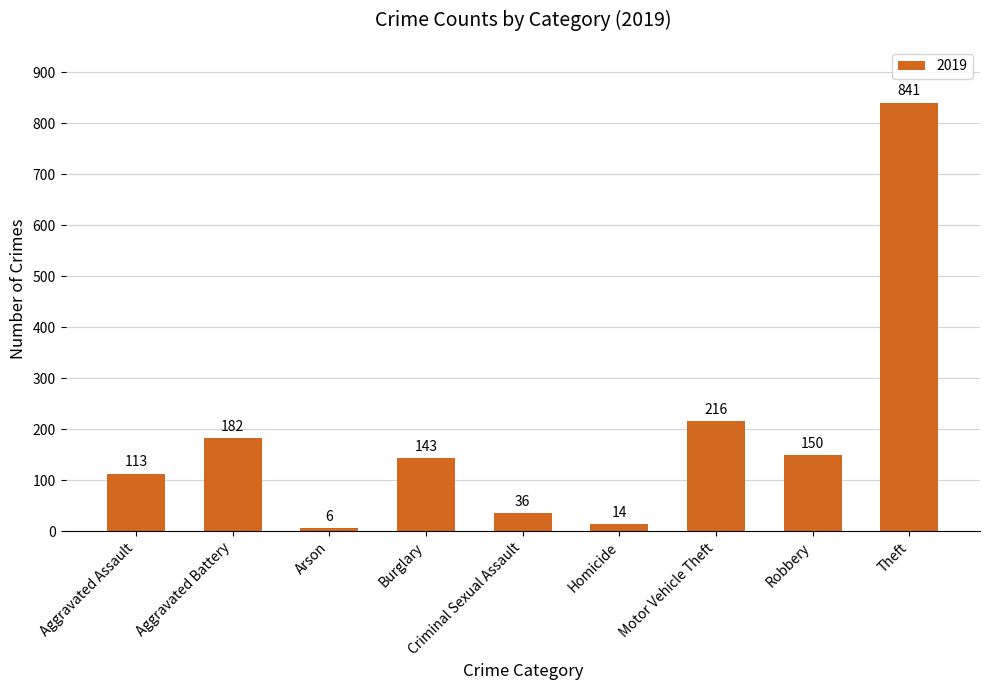

List the labels in order of value, largest first.

Theft, Motor Vehicle Theft, Aggravated Battery, Robbery, Burglary, Aggravated Assault, Criminal Sexual Assault, Homicide, Arson